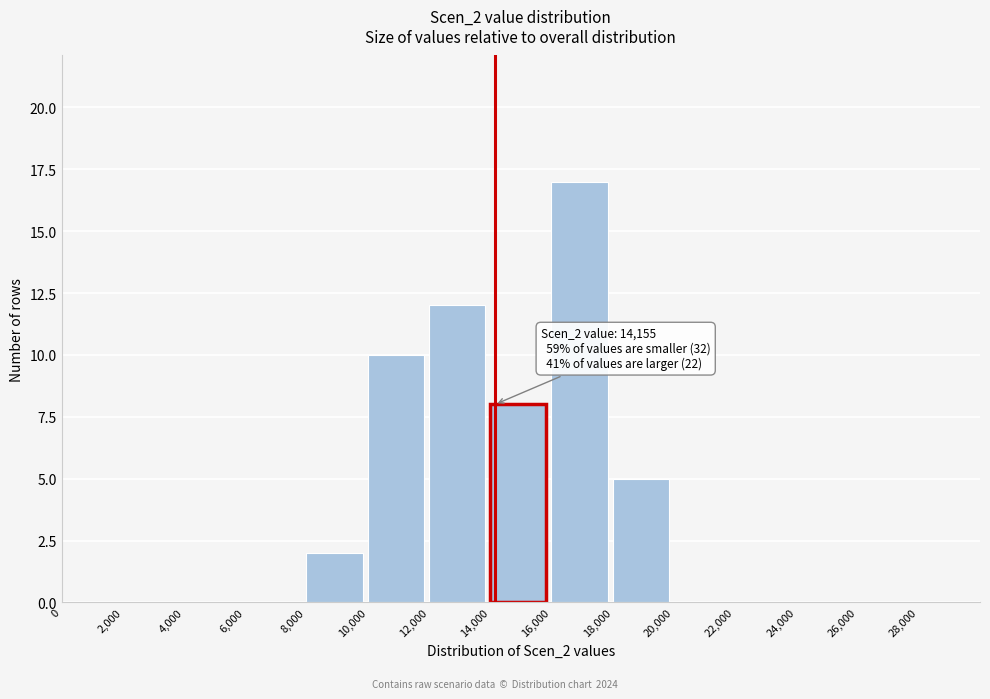

Which range on the x-axis has the tallest bar?

16000 to 18000